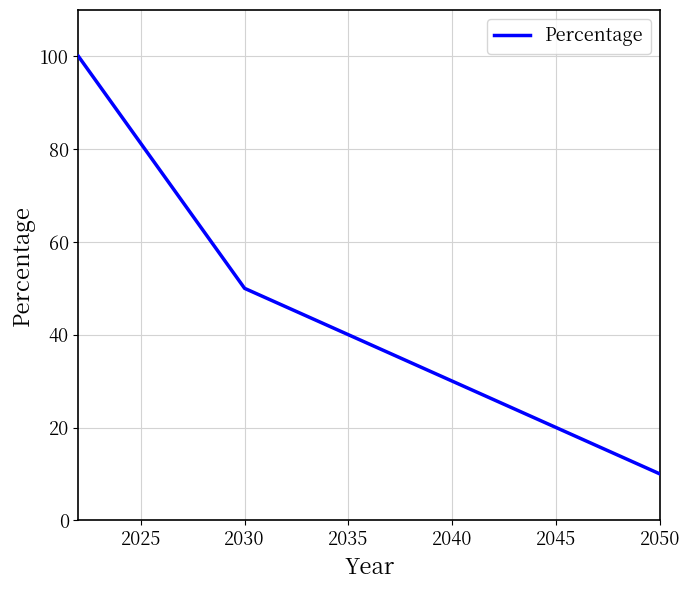

True or false: there are more than 1 points higher than both neighbors.

False